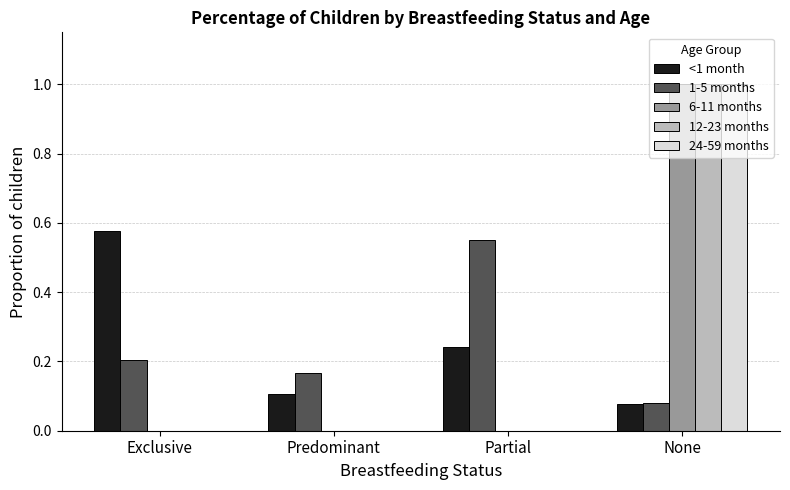

What is the sum of the <1 month values at Exclusive and Predominant?

0.7